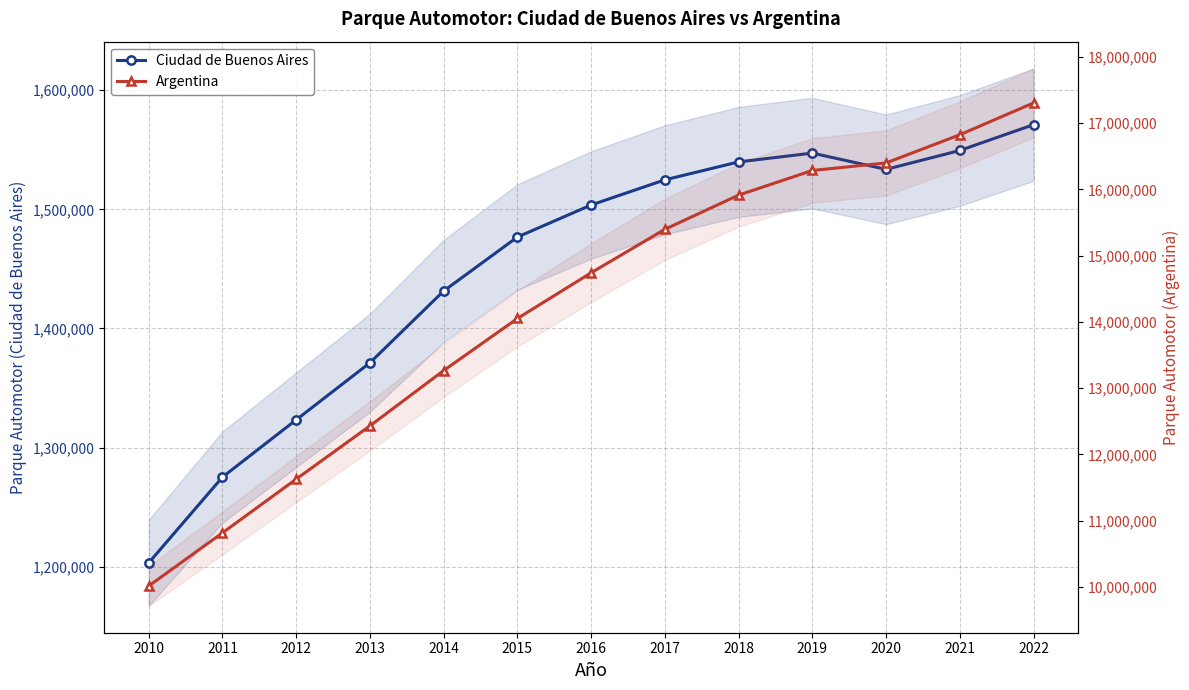

What is the total value across all series at 2016?

16245233